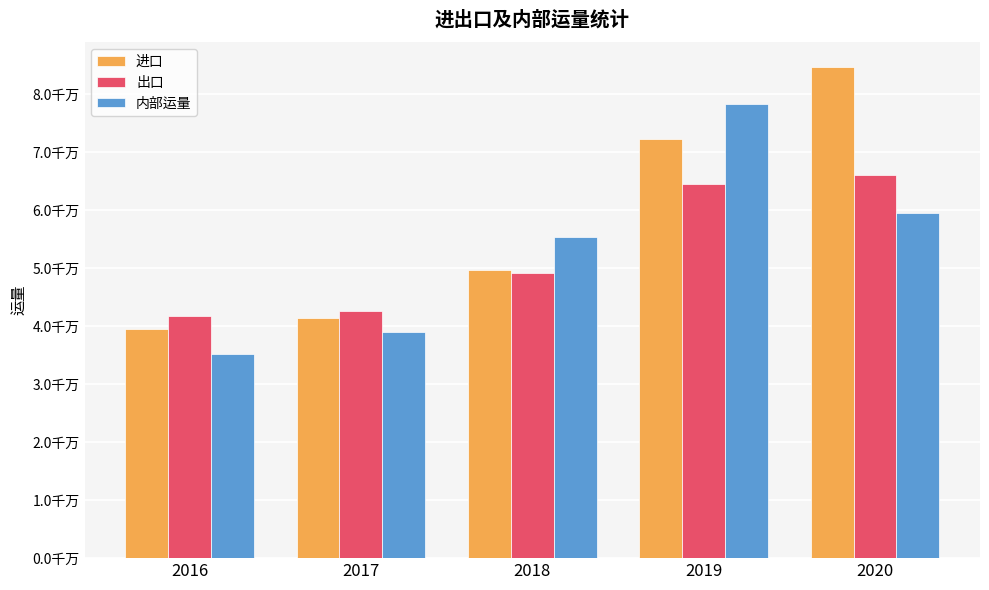

Are the bars grouped side by side (vs. stacked)?

Yes